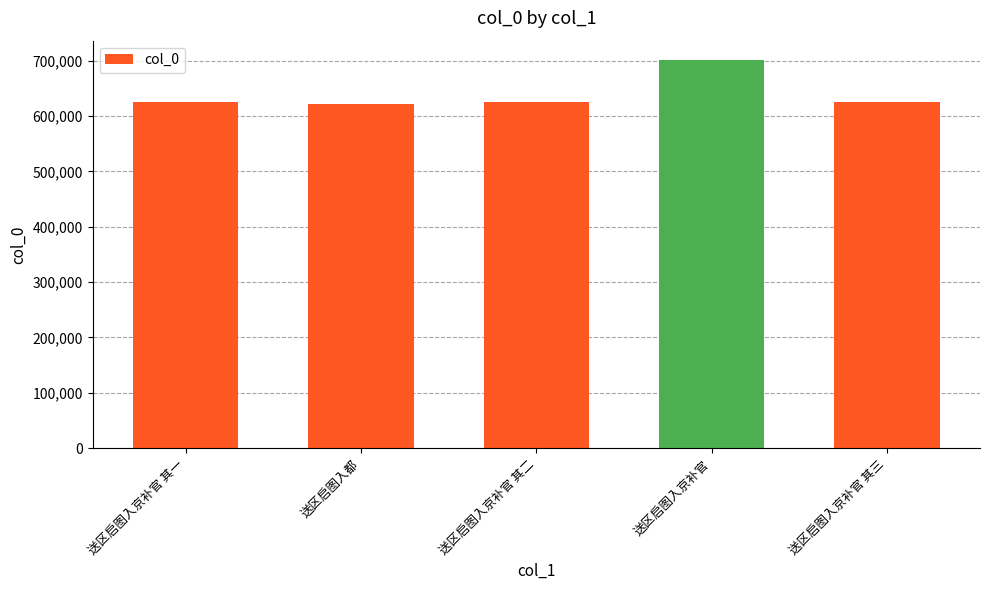

Which category has the highest value across all series?

送区启图入京补官